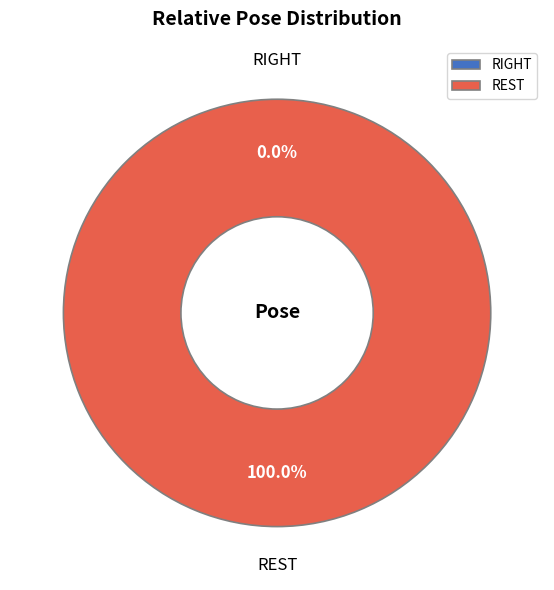

Count the number of slices in the pie.

2